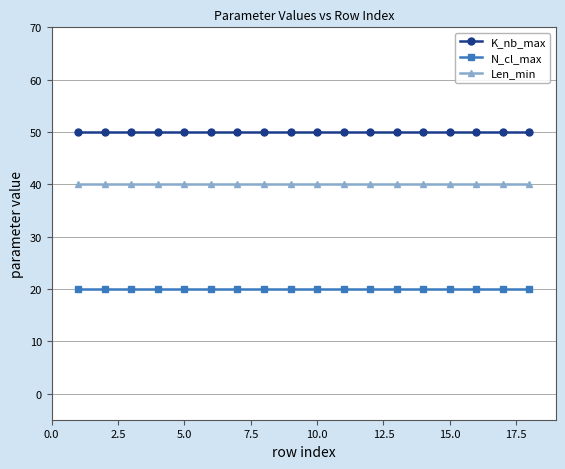

What is the value of the Len_min point at the 4th from the left?

40